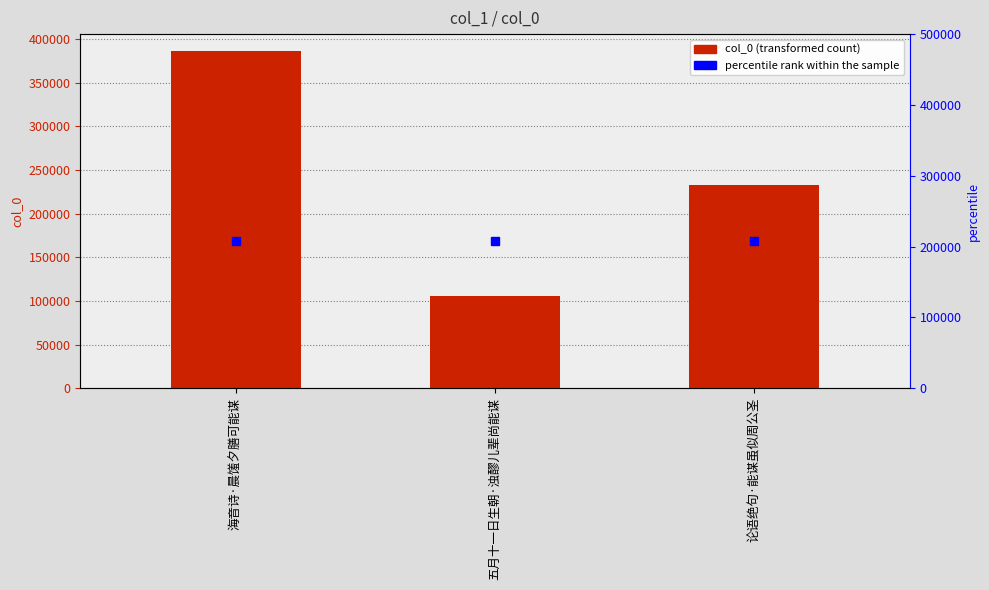

Reading left to right, what are all the values shown in this chart?

386246	106208	232478